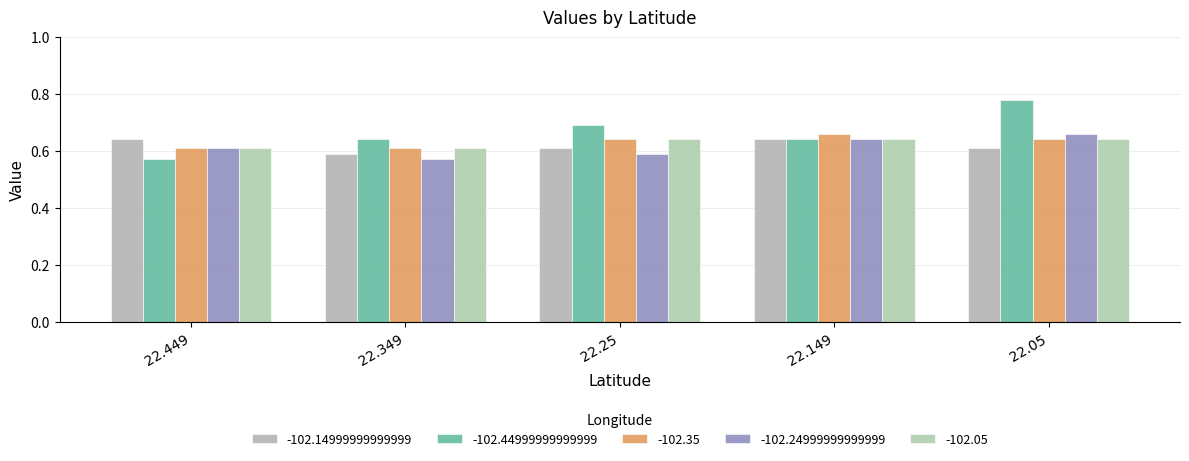

Count the number of categories in the chart.

5